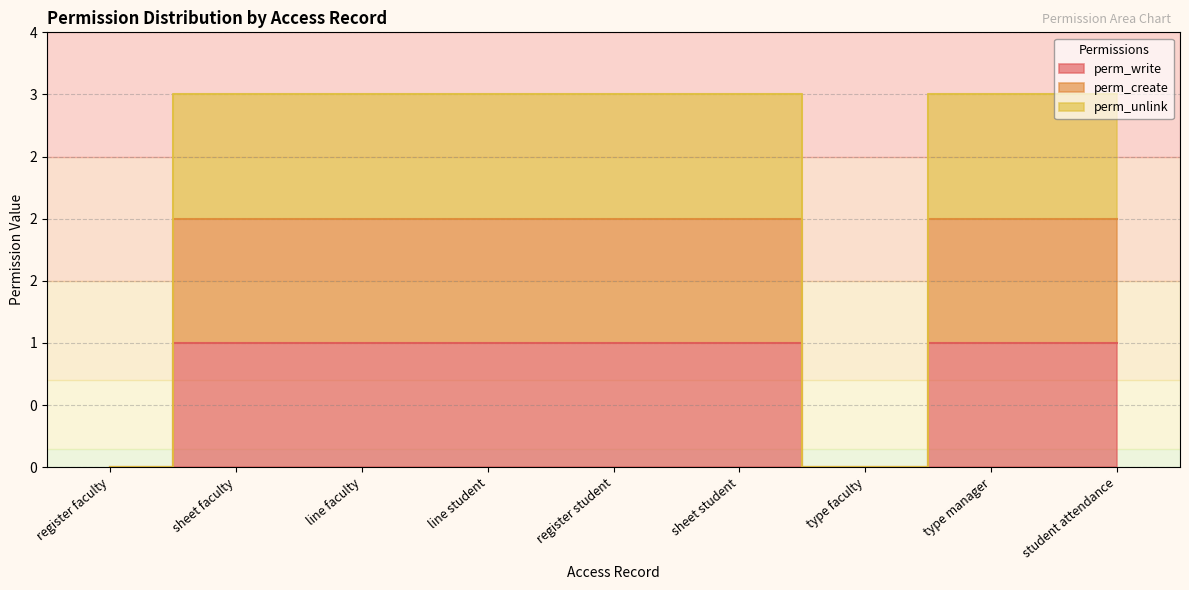

True or false: perm_write and perm_create cross at least once.

False